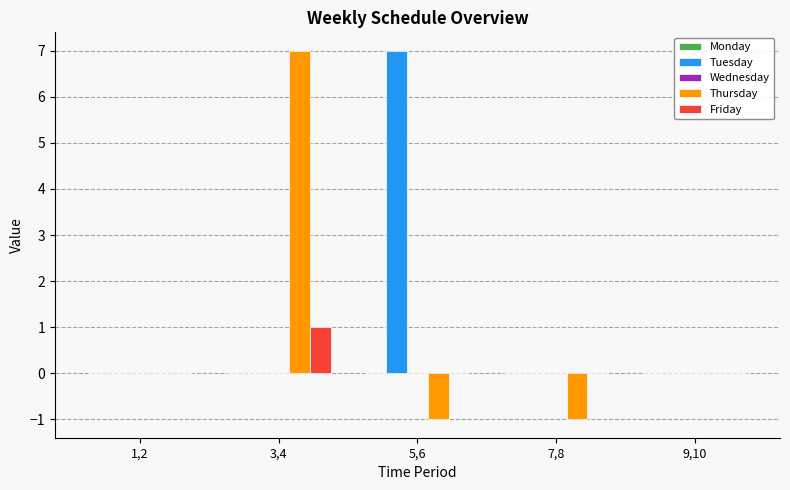

At which label does Thursday reach its peak?

3,4